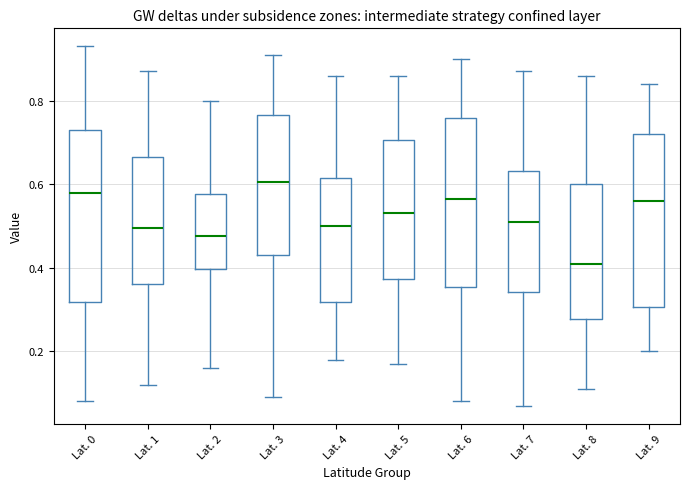

Reading left to right, transcribe this box plot: for each box, give where its median line is, the range the box spans, and where its two whiskers end, as read against the y-axis. The values are not printed on the chart, so give them approximately, as read against the axis.

Lat. 0: median 0.58, box 0.32 to 0.74, whiskers 0.08 to 0.94
Lat. 1: median 0.50, box 0.36 to 0.66, whiskers 0.12 to 0.88
Lat. 2: median 0.48, box 0.40 to 0.58, whiskers 0.16 to 0.80
Lat. 3: median 0.60, box 0.44 to 0.76, whiskers 0.10 to 0.92
Lat. 4: median 0.50, box 0.32 to 0.62, whiskers 0.18 to 0.86
Lat. 5: median 0.54, box 0.38 to 0.70, whiskers 0.18 to 0.86
Lat. 6: median 0.56, box 0.36 to 0.76, whiskers 0.08 to 0.90
Lat. 7: median 0.52, box 0.34 to 0.64, whiskers 0.08 to 0.88
Lat. 8: median 0.42, box 0.28 to 0.60, whiskers 0.12 to 0.86
Lat. 9: median 0.56, box 0.30 to 0.72, whiskers 0.20 to 0.84